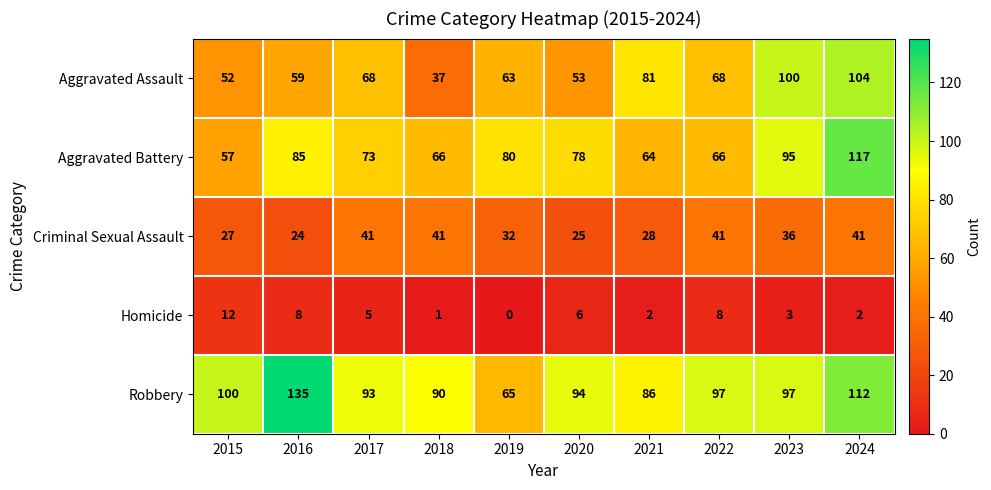

What is the difference between the maximum and minimum values in the Robbery series?

70